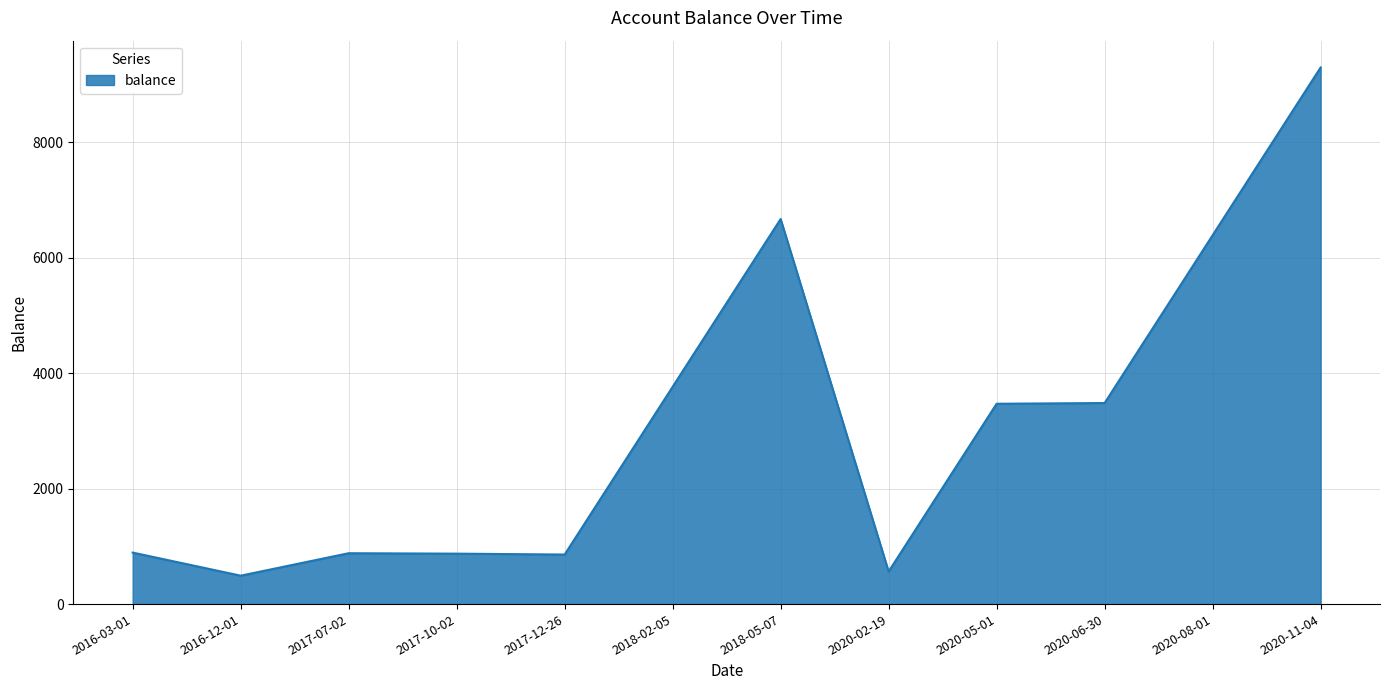

Which category has the highest value across all series?

2020-11-04